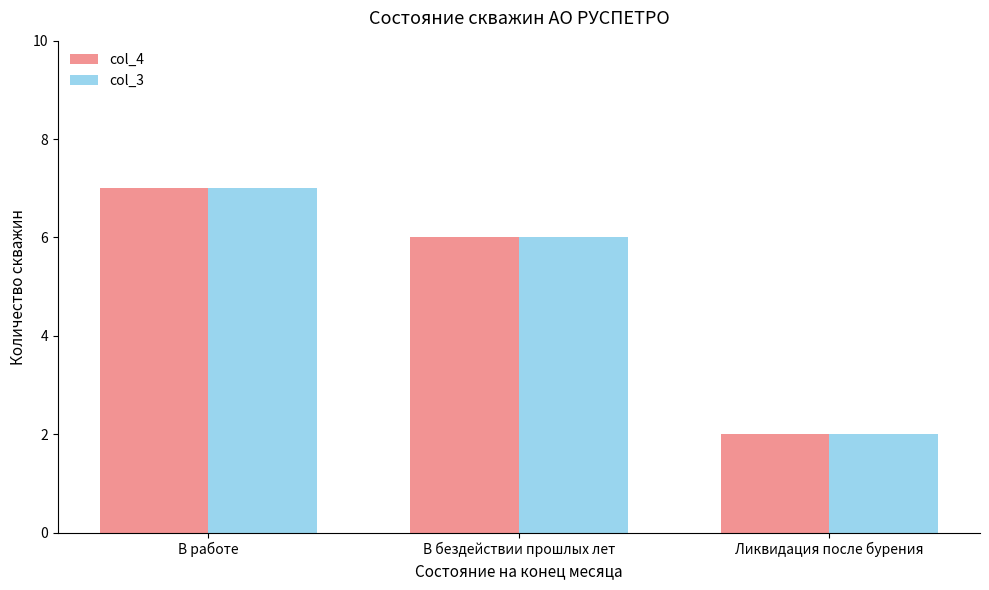

How many series are shown in this chart?

2